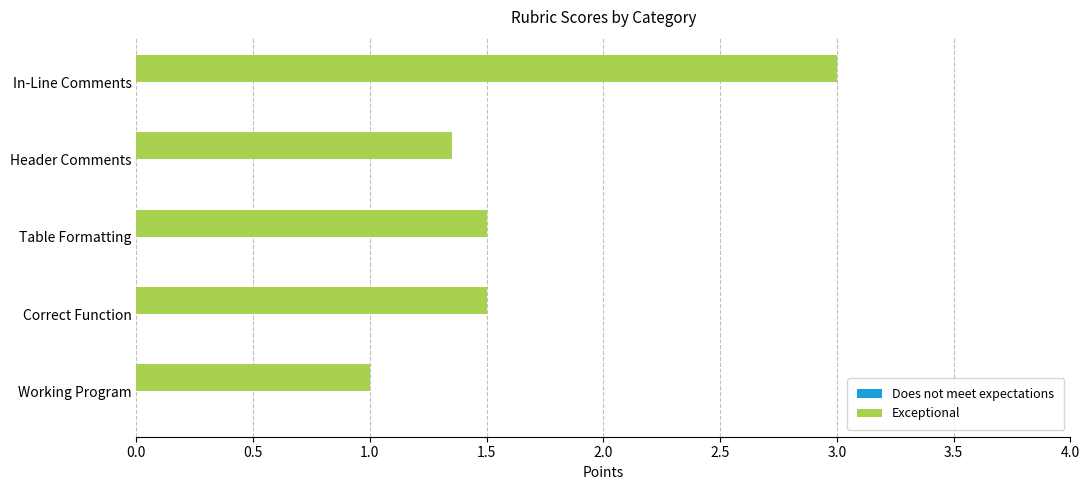

What is the average value?

1.7